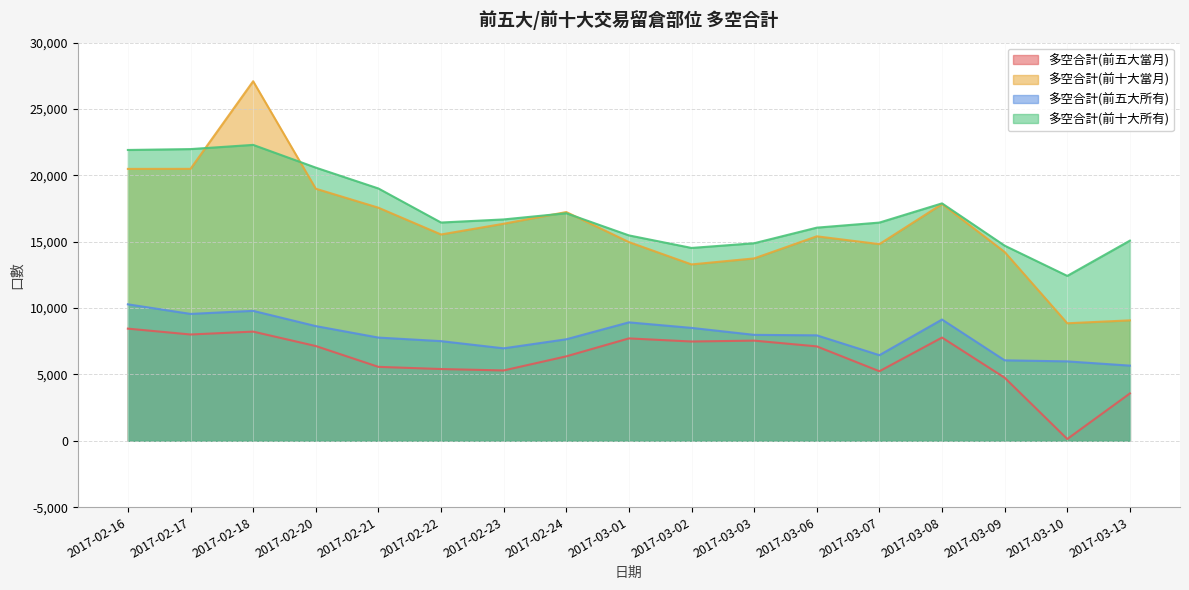

True or false: 多空合計(前十大當月) has more than 0 interior local peaks.

True